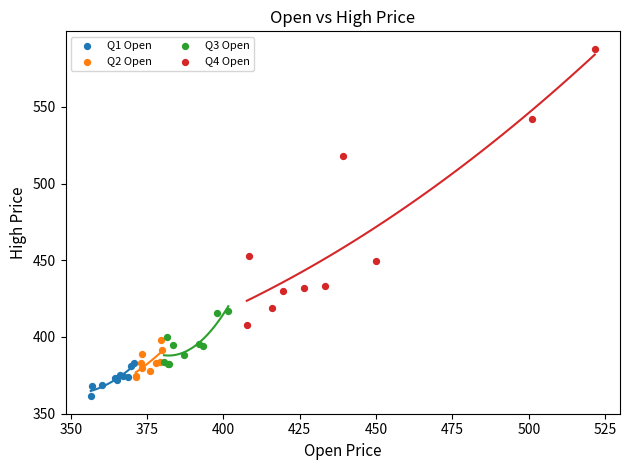

Which series reaches the minimum Y coordinate?

Q1 Open